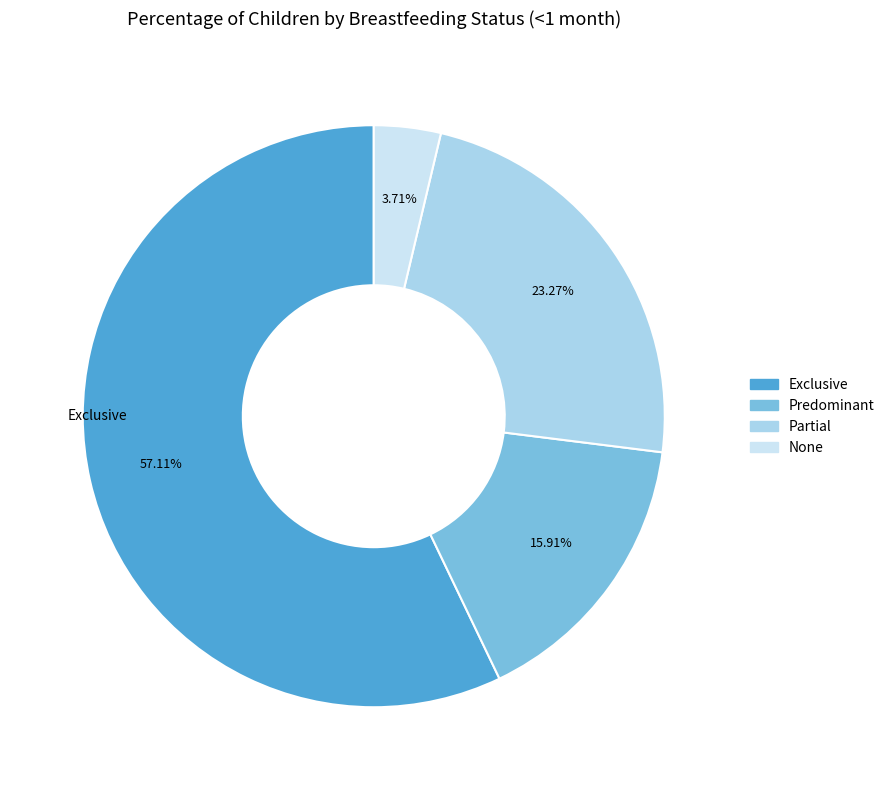

Which category has the biggest portion of the pie?

Exclusive